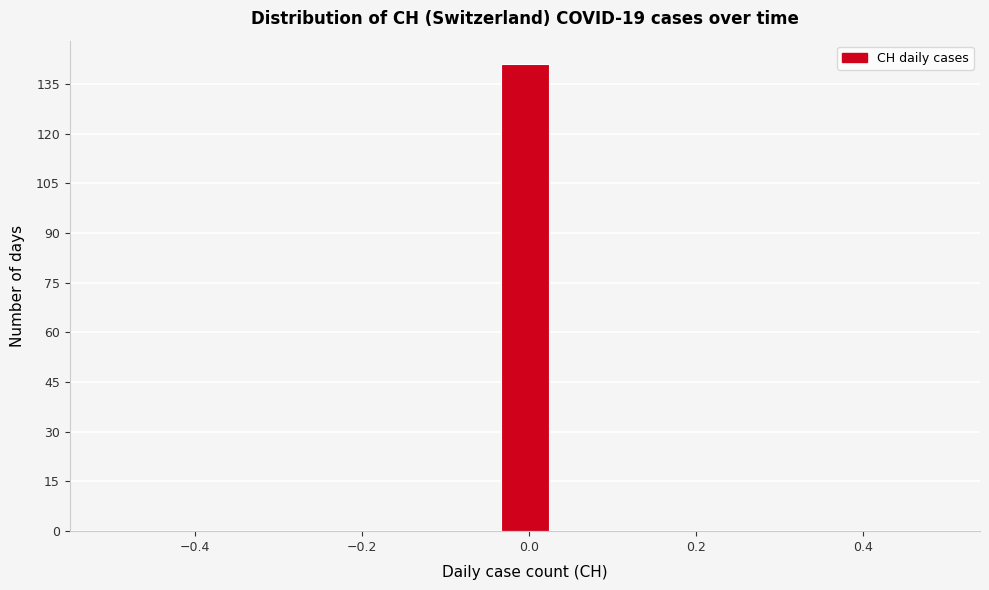

Around what value on the x-axis is the tallest bar? Give the approximate position of its centre, as read against the axis.

0.00